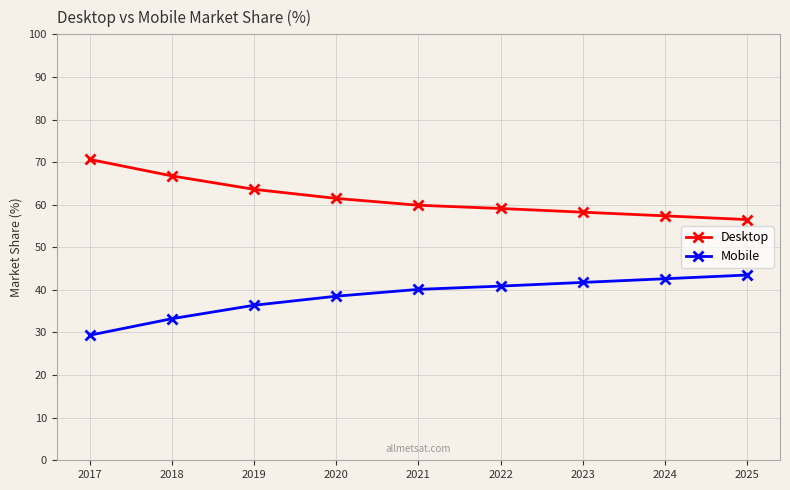

Reading left to right, extract all data points from this chart.

Desktop: 2017=70.6	2018=66.8	2019=63.6	2020=61.5	2021=59.9	2022=59.1	2023=58.2	2024=57.4	2025=56.5
Mobile: 2017=29.4	2018=33.2	2019=36.4	2020=38.5	2021=40.1	2022=40.9	2023=41.8	2024=42.6	2025=43.5